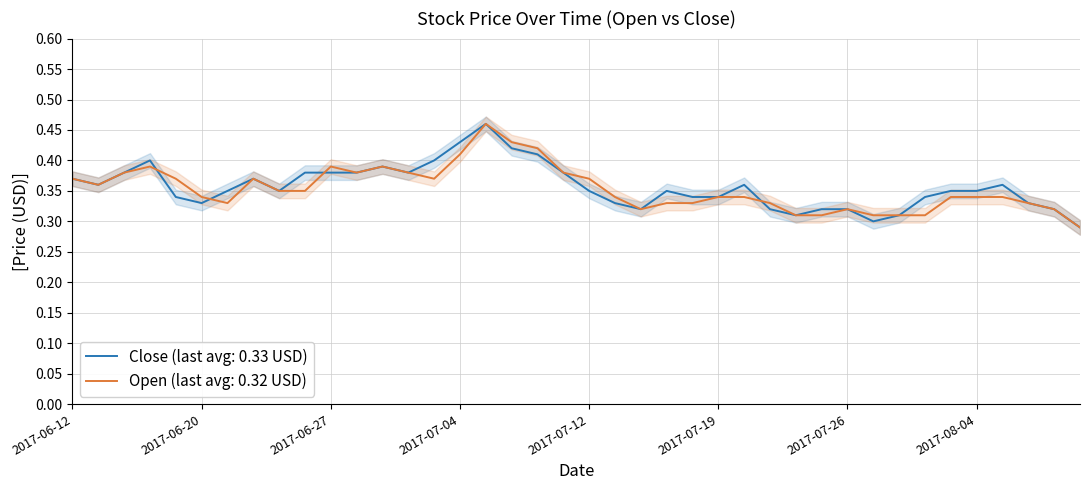

Reading left to right, extract all data points from this chart.

Close: 0.4	0.4	0.4	0.4	0.3	0.3	0.3	0.4	0.3	0.4	0.4	0.4	0.4	0.4	0.4	0.4	0.5	0.4	0.4	0.4	0.3	0.3	0.3	0.3	0.3	0.3	0.4	0.3	0.3	0.3	0.3	0.3	0.3	0.3	0.3	0.3	0.4	0.3	0.3	0.3
Open: 0.4	0.4	0.4	0.4	0.4	0.3	0.3	0.4	0.3	0.3	0.4	0.4	0.4	0.4	0.4	0.4	0.5	0.4	0.4	0.4	0.4	0.3	0.3	0.3	0.3	0.3	0.3	0.3	0.3	0.3	0.3	0.3	0.3	0.3	0.3	0.3	0.3	0.3	0.3	0.3